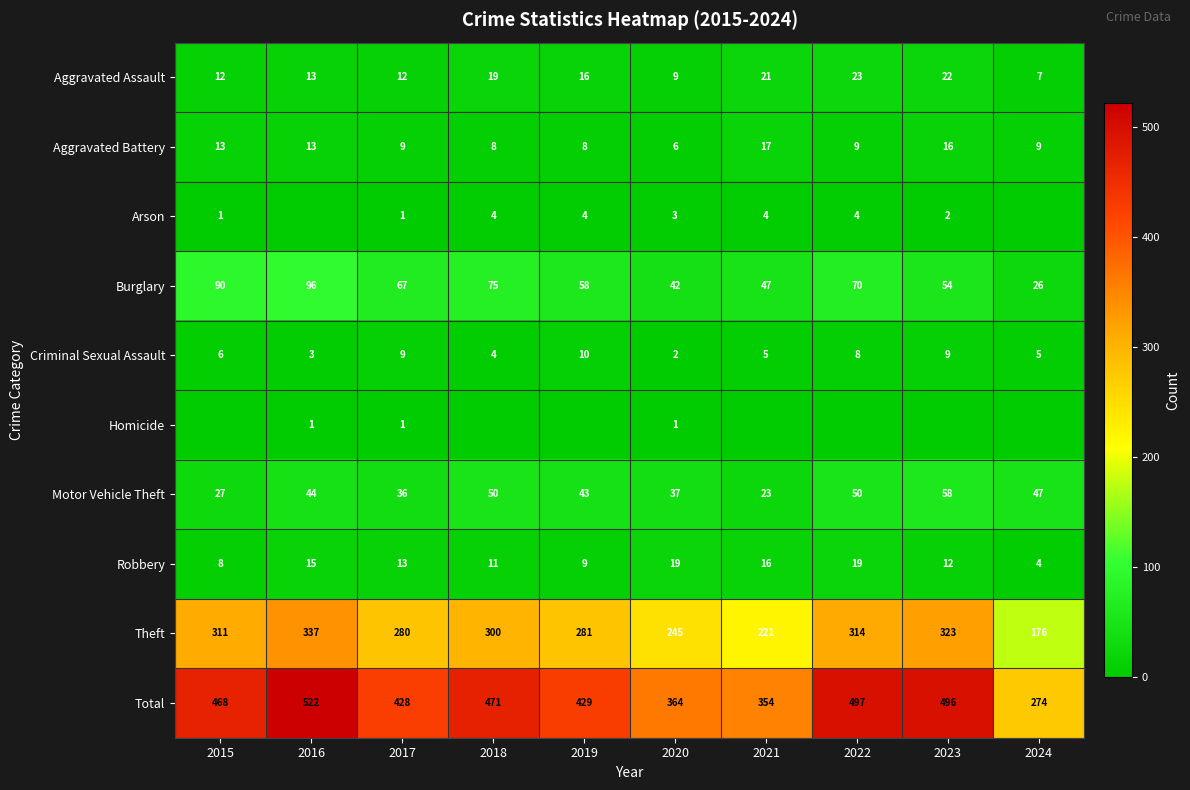

What is the average value of the Theft series?

279